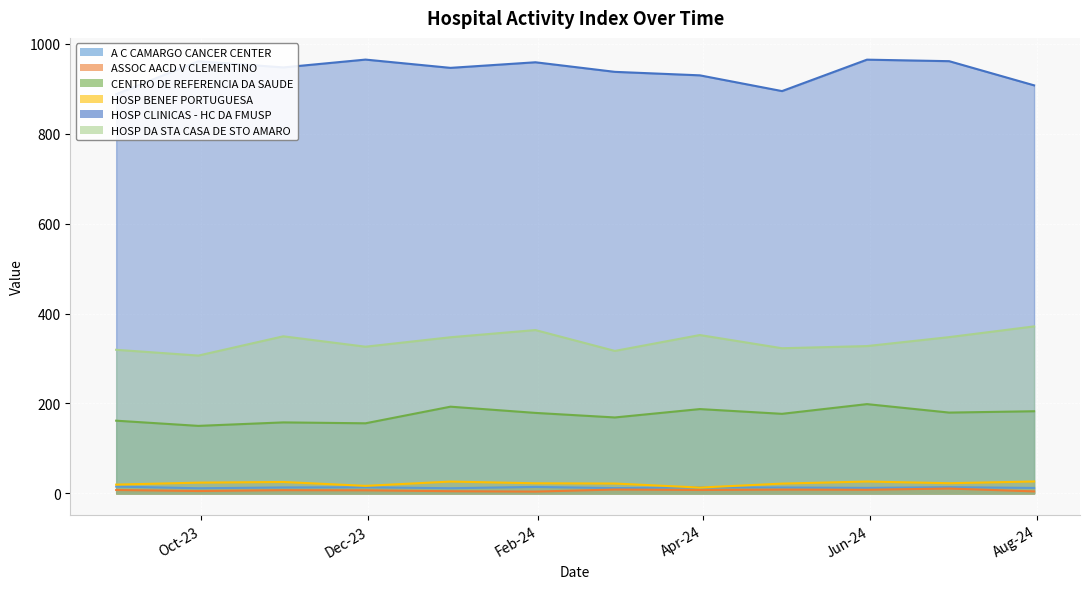

What are all the series names shown in the legend?

A C CAMARGO CANCER CENTER, ASSOC AACD V CLEMENTINO, CENTRO DE REFERENCIA DA SAUDE, HOSP BENEF PORTUGUESA, HOSP CLINICAS - HC DA FMUSP, HOSP DA STA CASA DE STO AMARO